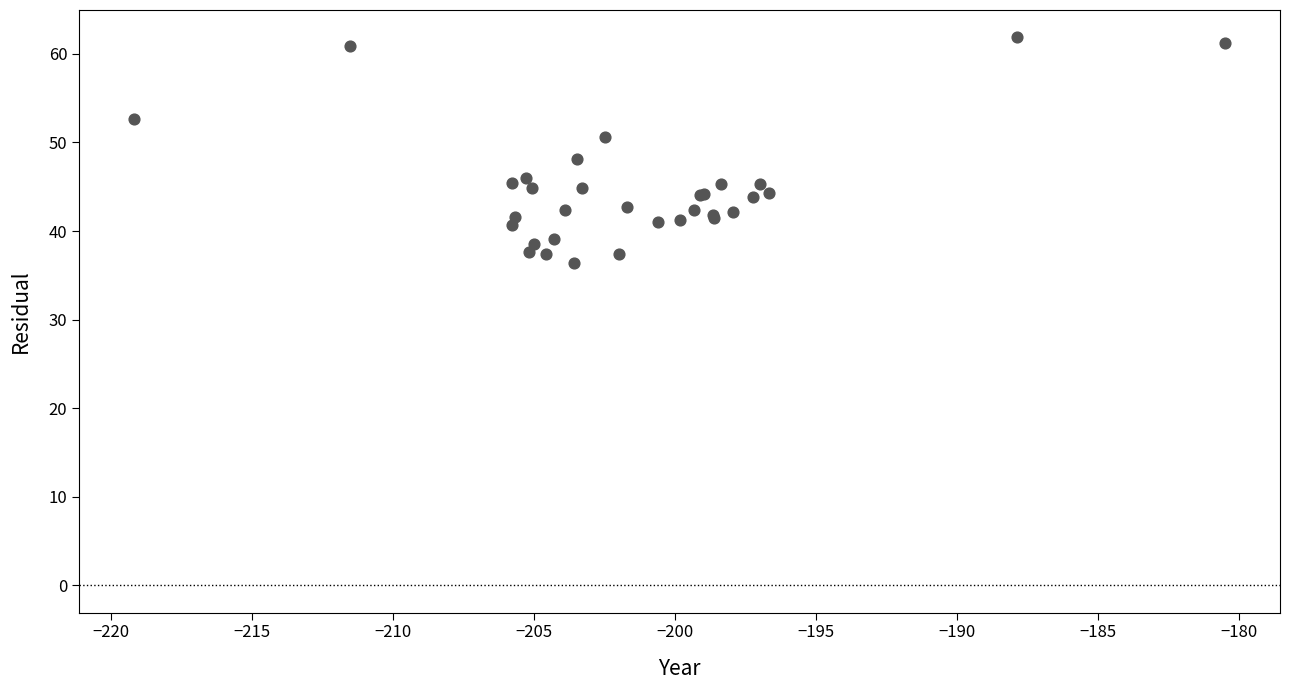

What Y value in the scatter plot is closest to 49?

48.1